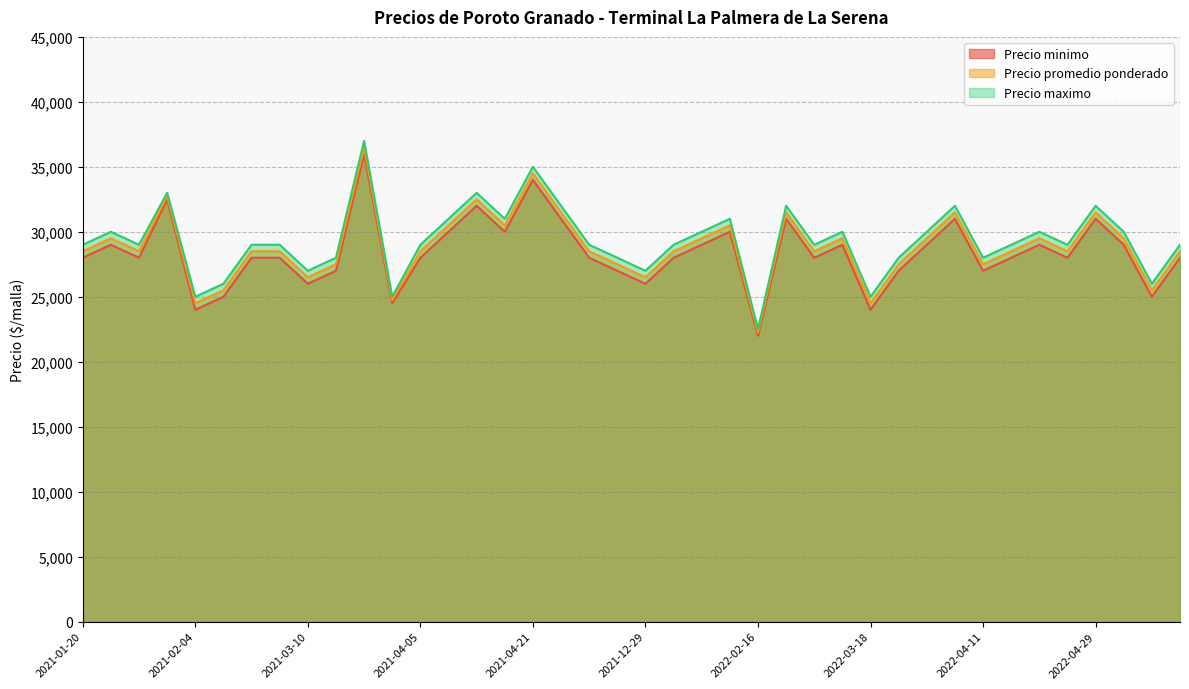

What is the difference between the highest and lowest values at 2021-12-17?

1000